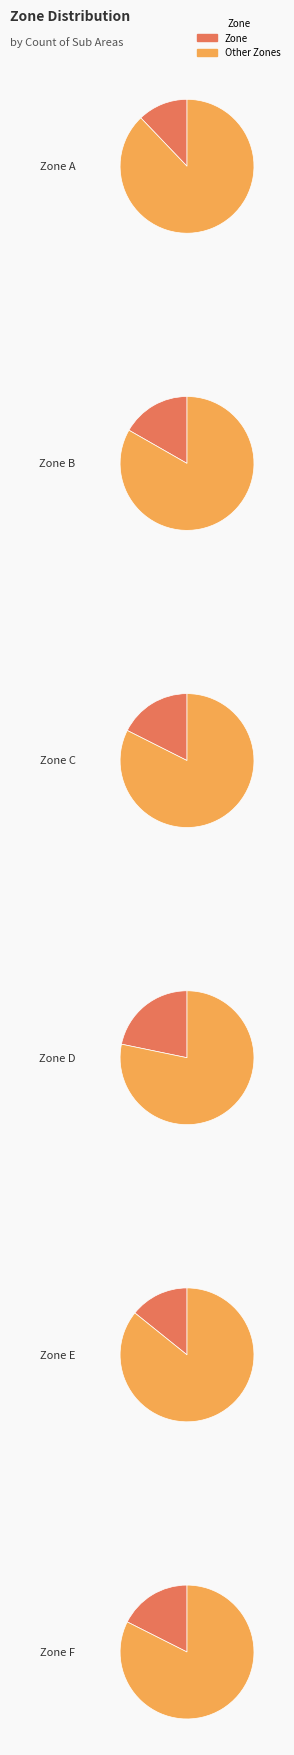

To the nearest percent, what is the difference between the largest and smallest slice percentages?

10%